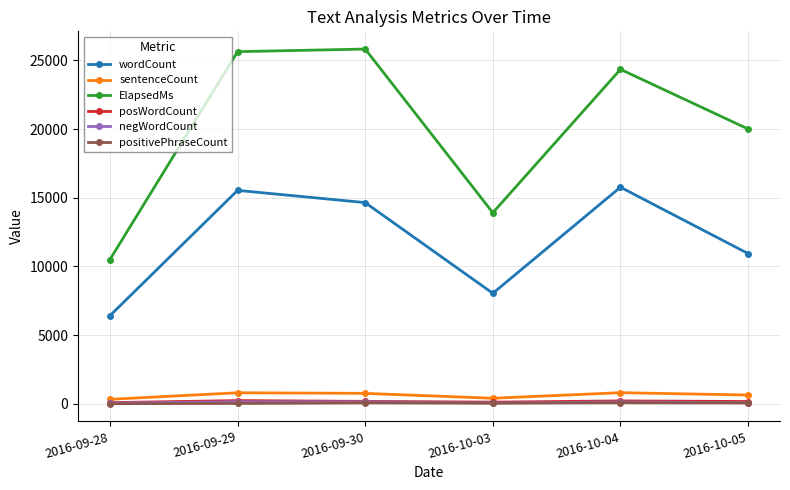

The value of ElapsedMs at 2016-10-05 is 20010. True or false?

True